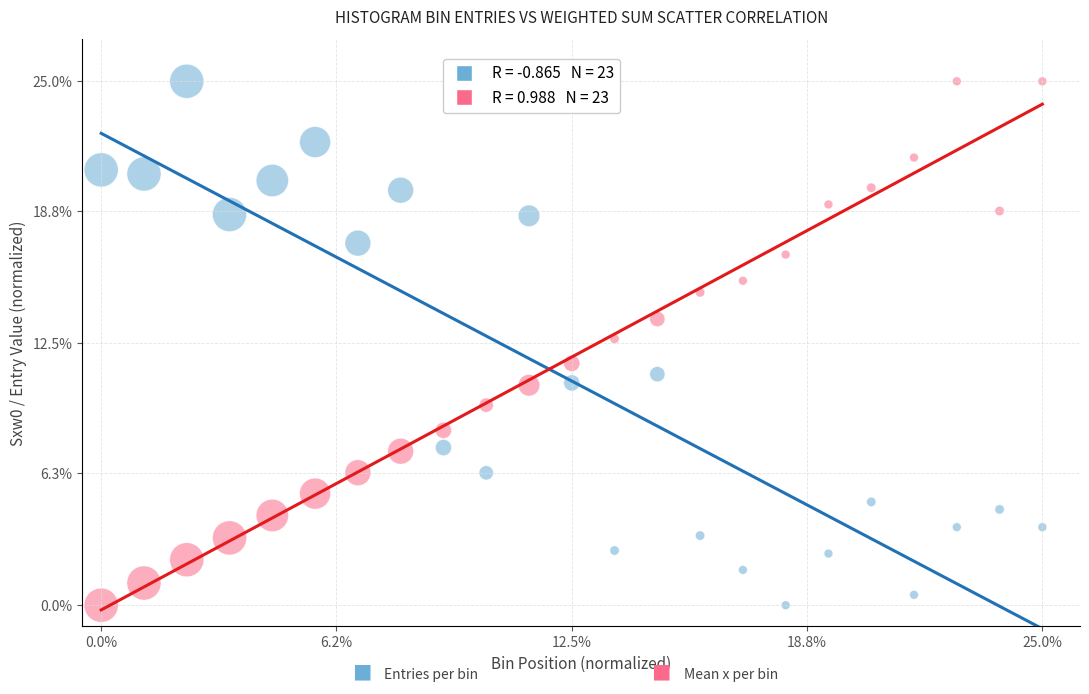

Across all data points, what is the range of X values (max minus min)?

25.0